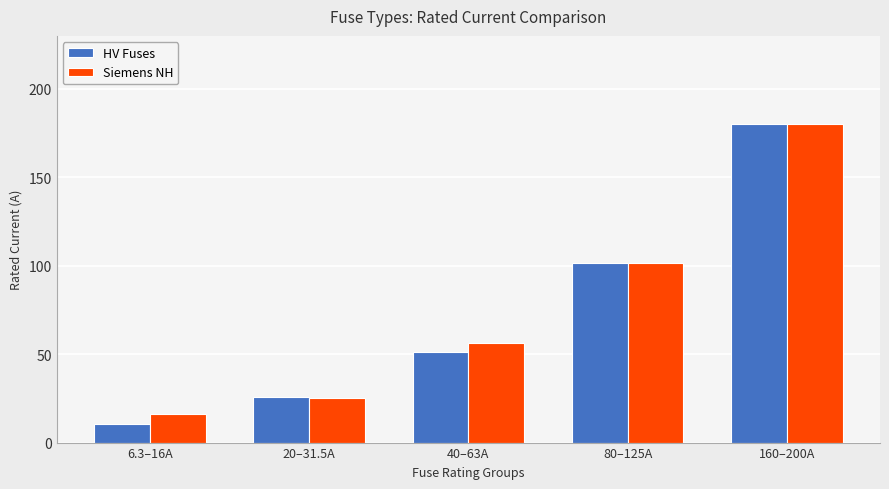

What is the label of the 3rd bar from the right?

40–63A